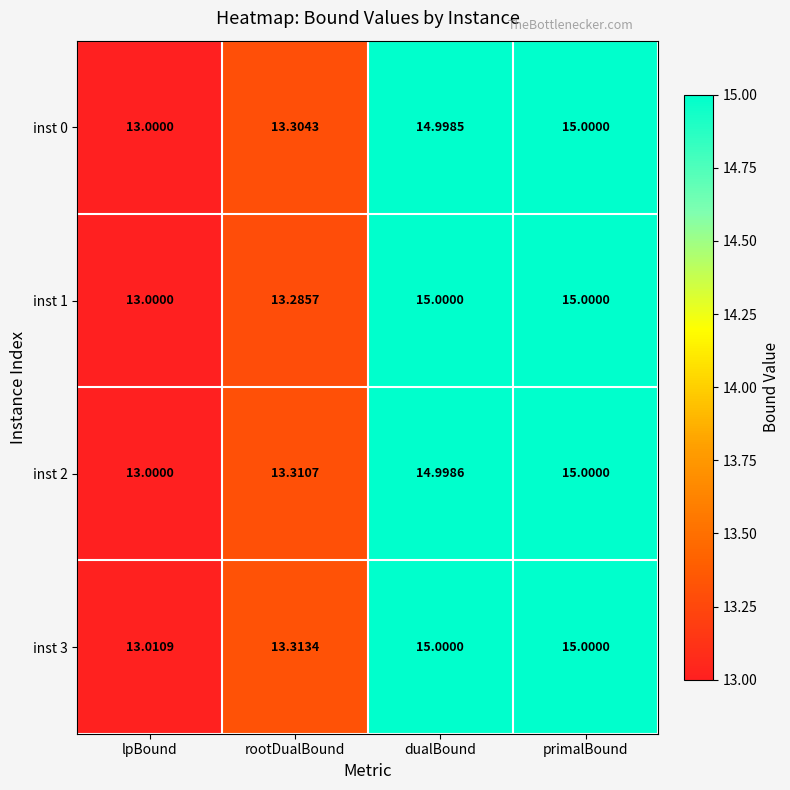

Which series has the largest total across all categories?

inst 3